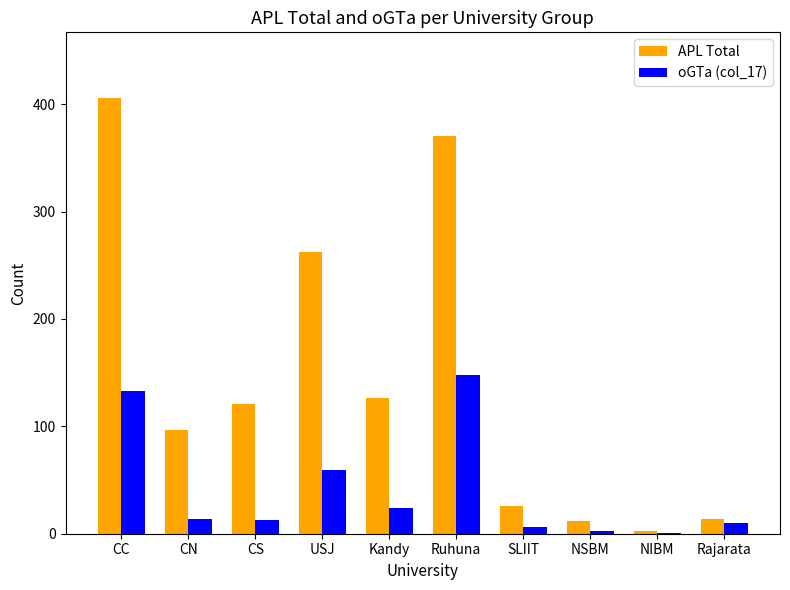

Are the bars horizontal?

No